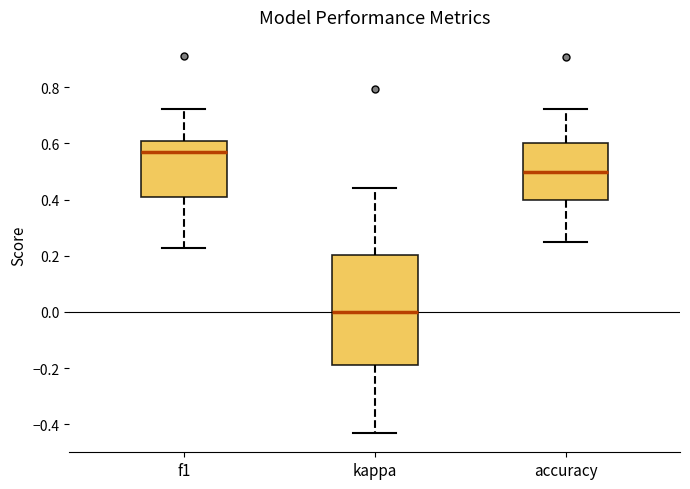

Which box is the tallest, from its lower edge to its upper edge?

kappa